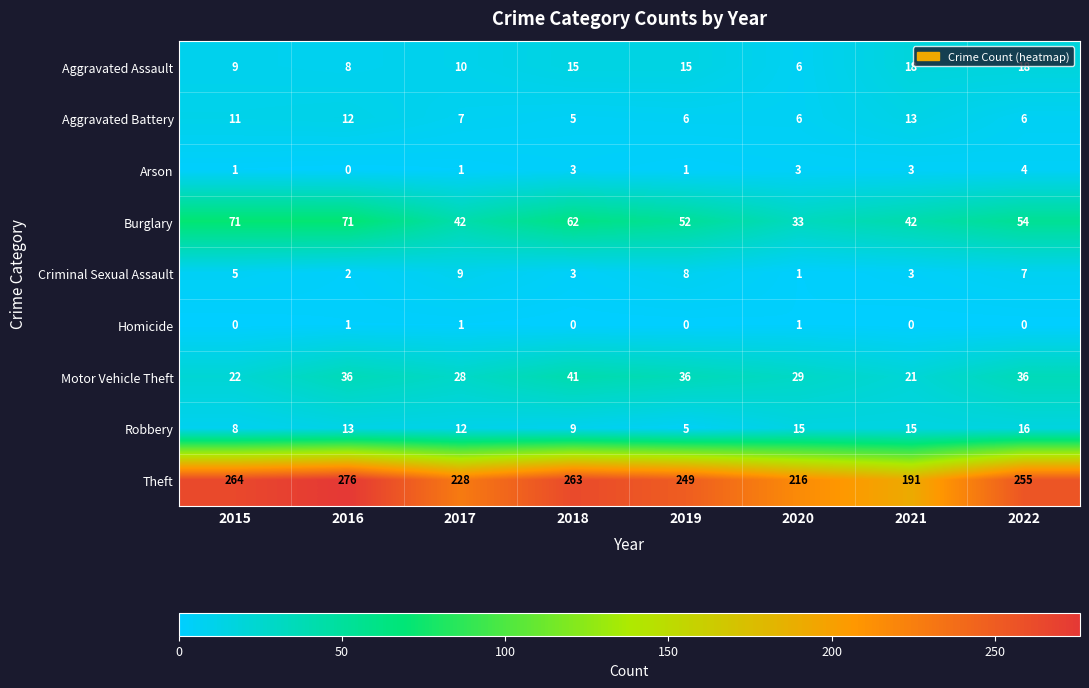

Rank the series at 2016 from highest to lowest value.

Theft, Burglary, Motor Vehicle Theft, Robbery, Aggravated Battery, Aggravated Assault, Criminal Sexual Assault, Homicide, Arson